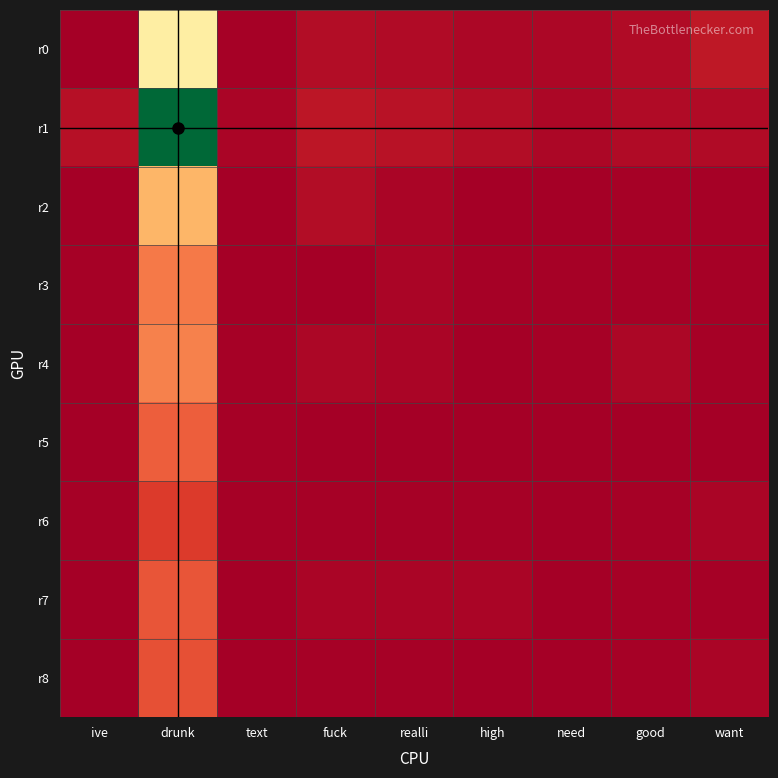

Reading left to right, extract all data points from this chart.

r0: ive=0	drunk=75	text=1	fuck=5	realli=4	high=3	need=3	good=4	want=9
r1: ive=6	drunk=167	text=2	fuck=8	realli=7	high=5	need=3	good=4	want=4
r2: ive=0	drunk=53	text=0	fuck=5	realli=2	high=0	need=0	good=1	want=1
r3: ive=1	drunk=37	text=0	fuck=0	realli=2	high=1	need=1	good=1	want=1
r4: ive=0	drunk=39	text=1	fuck=3	realli=2	high=0	need=1	good=3	want=1
r5: ive=0	drunk=30	text=1	fuck=0	realli=0	high=0	need=0	good=0	want=0
r6: ive=1	drunk=20	text=1	fuck=1	realli=1	high=1	need=0	good=1	want=2
r7: ive=0	drunk=27	text=0	fuck=2	realli=2	high=2	need=0	good=1	want=1
r8: ive=0	drunk=26	text=0	fuck=1	realli=1	high=0	need=0	good=1	want=2